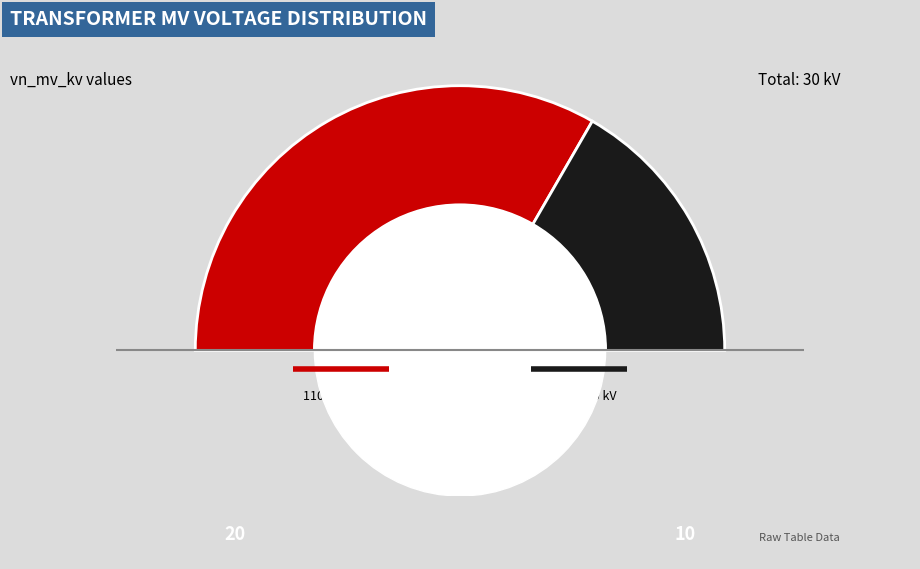

Count the number of slices in the pie.

2